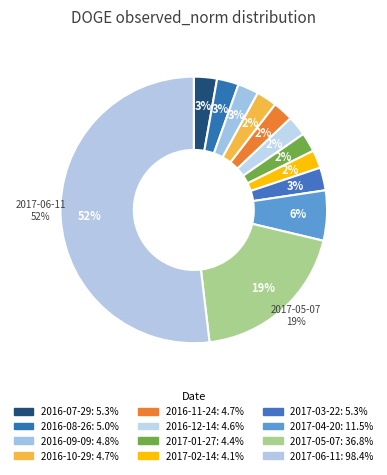

What is the total percentage of 2017-05-07 and 2016-12-14?

21.8%